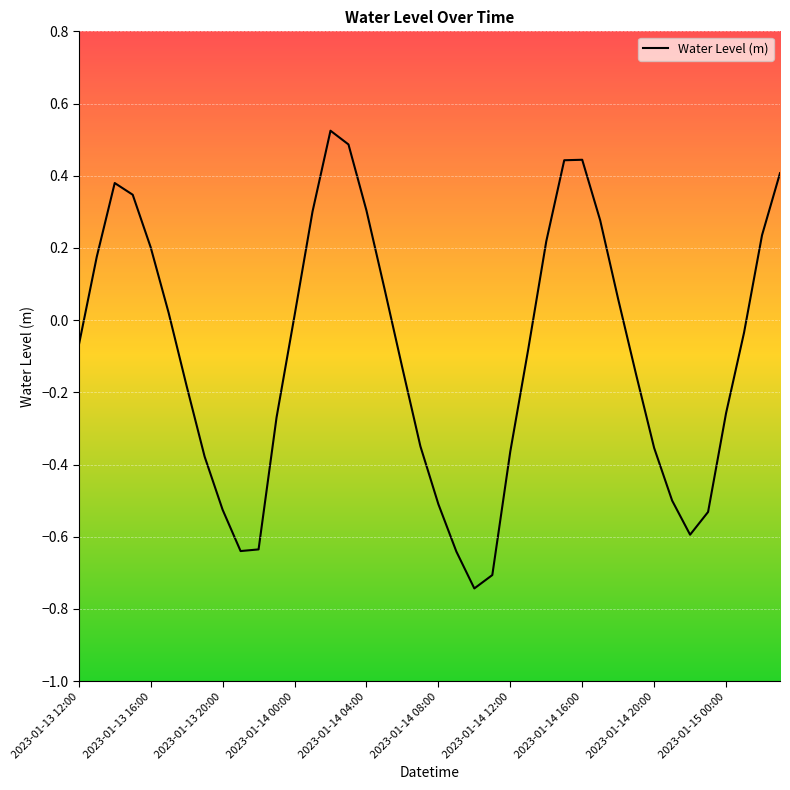

What is the difference between the maximum and minimum values?

1.3